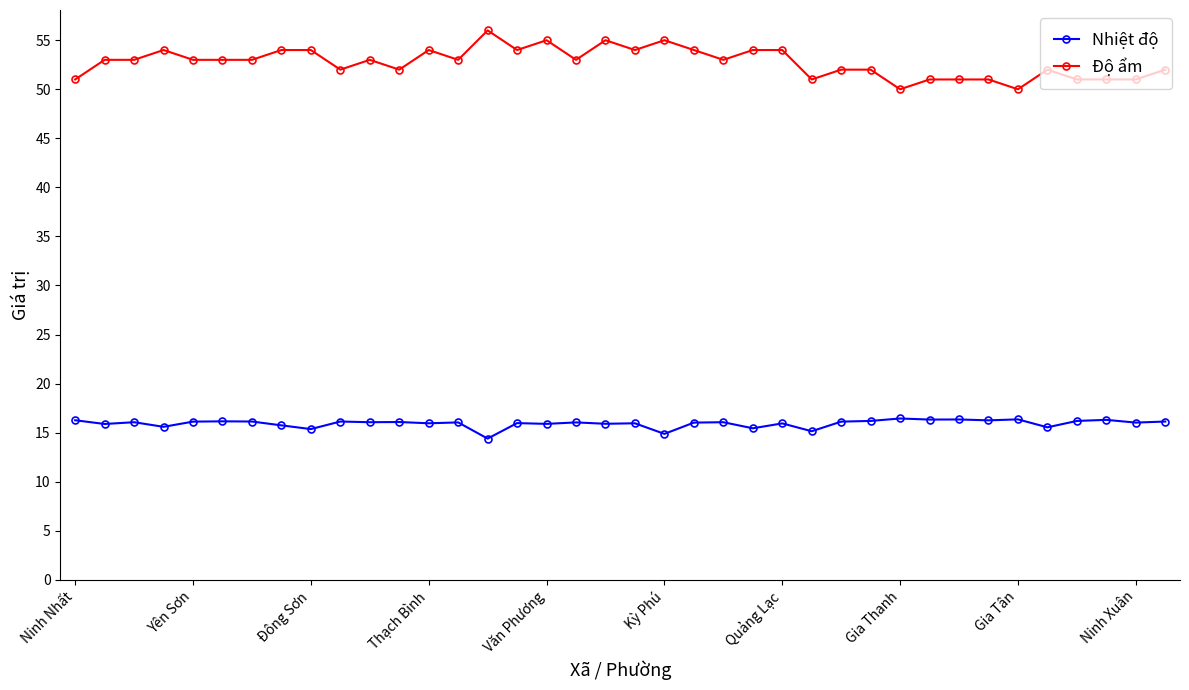

What is the difference between the second highest and minimum values in the Độ ẩm series?

5.0